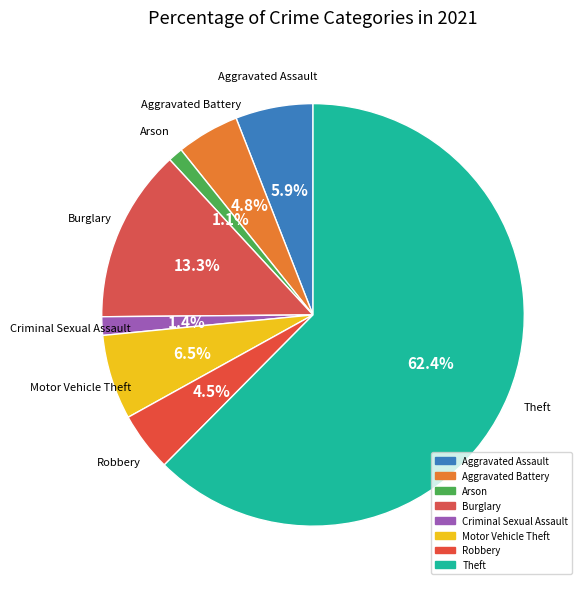

Which category has the biggest portion of the pie?

Theft